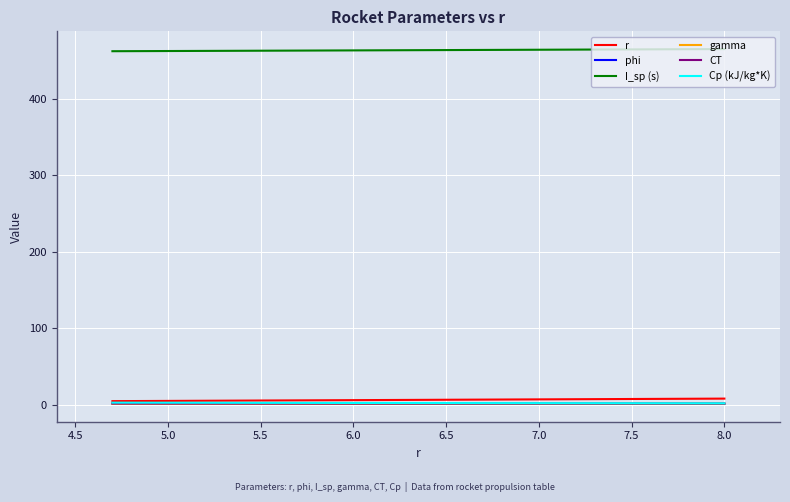

How many values in the phi series are below 1?

1